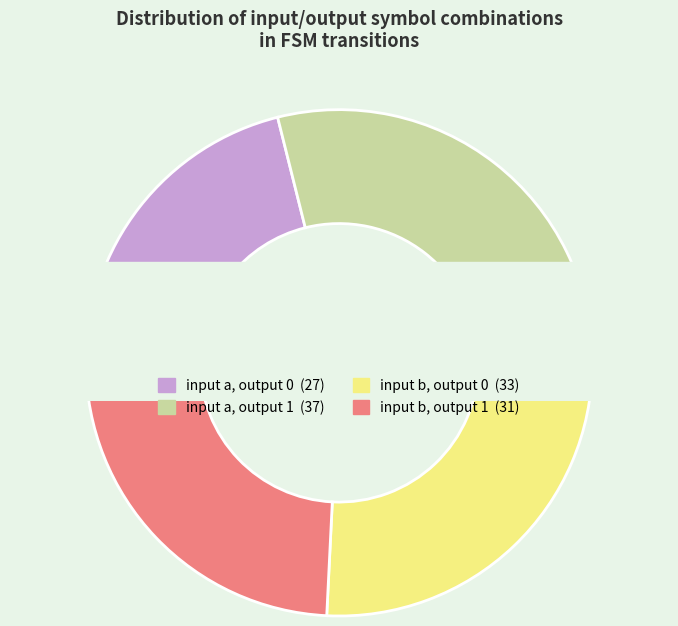

To the nearest percent, what percentage of the pie is input b, output 1?

24%